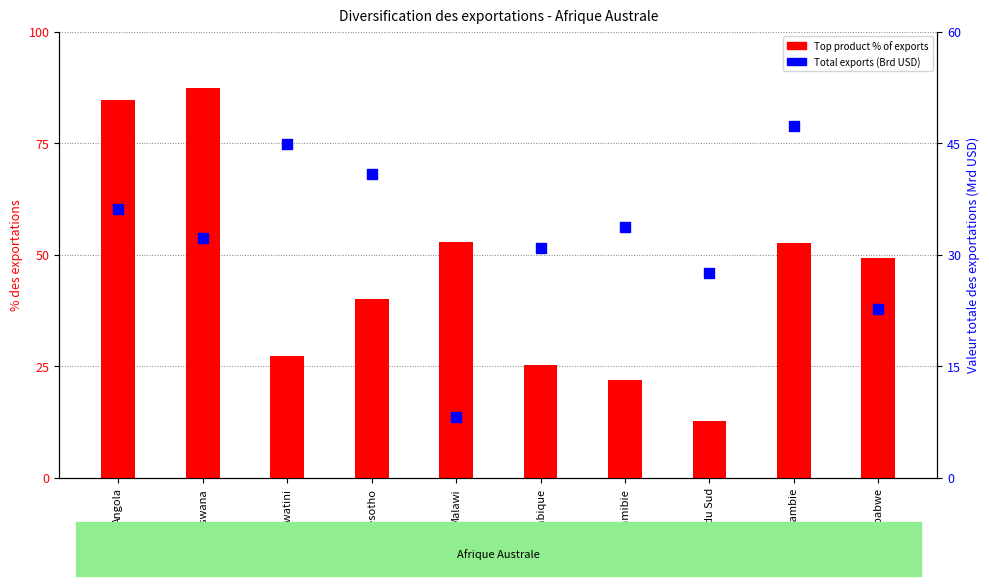

Which series has the largest Y range (max minus min)?

Top product % of exports